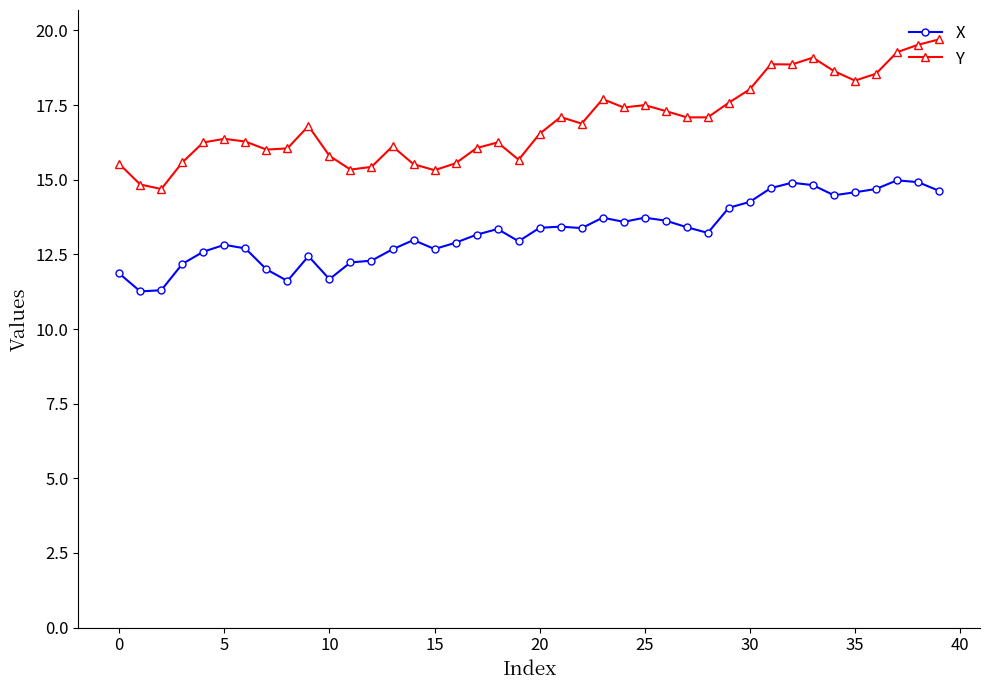

What is the maximum value shown in the chart?

19.7